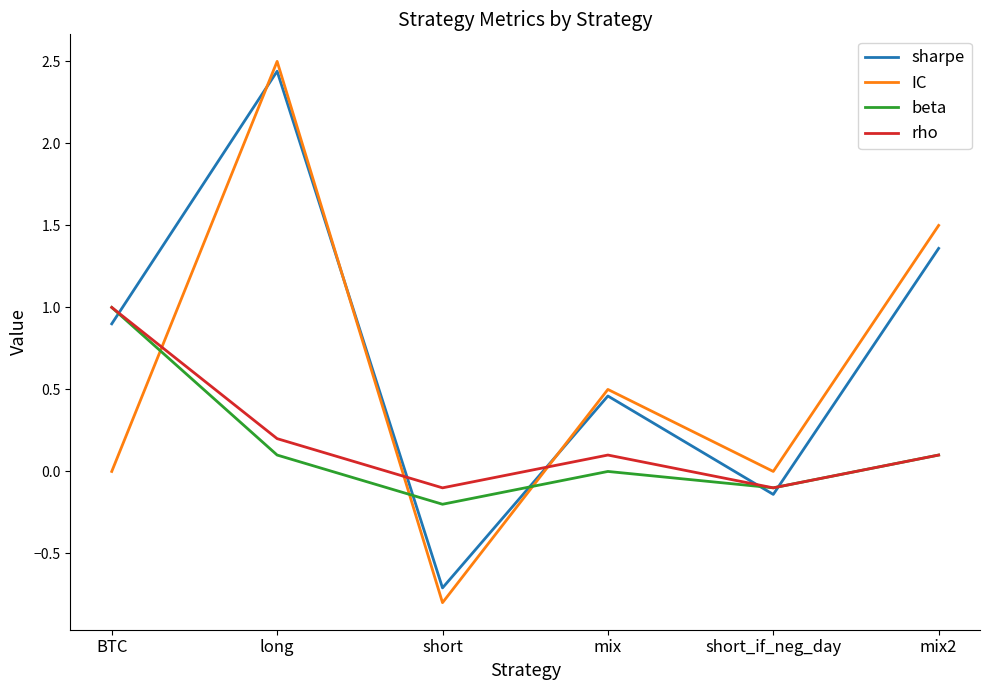

Which series has the widest spread of values?

IC